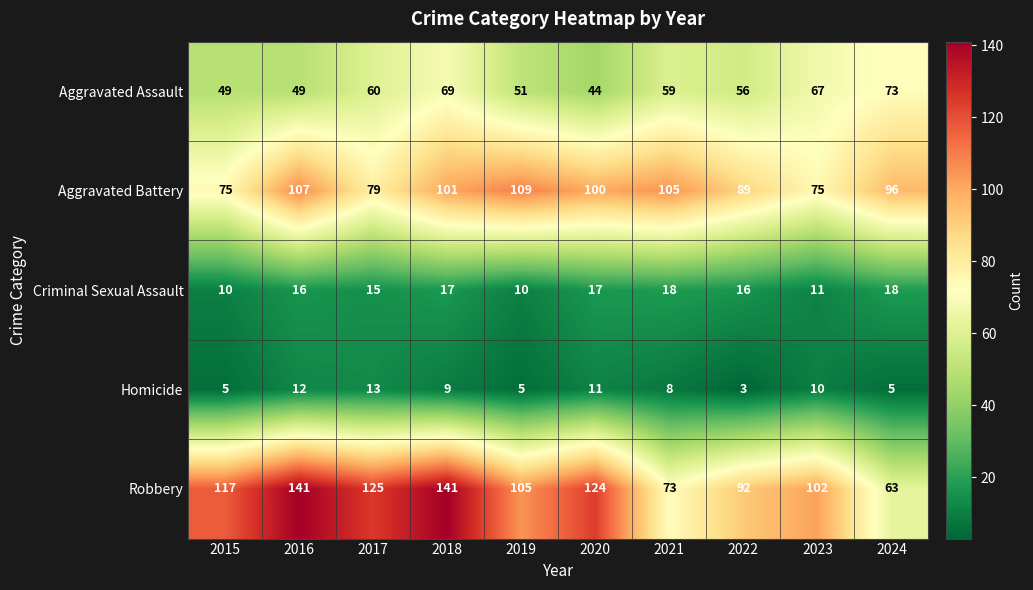

The Robbery series shows 105 at 2019. True or false?

True